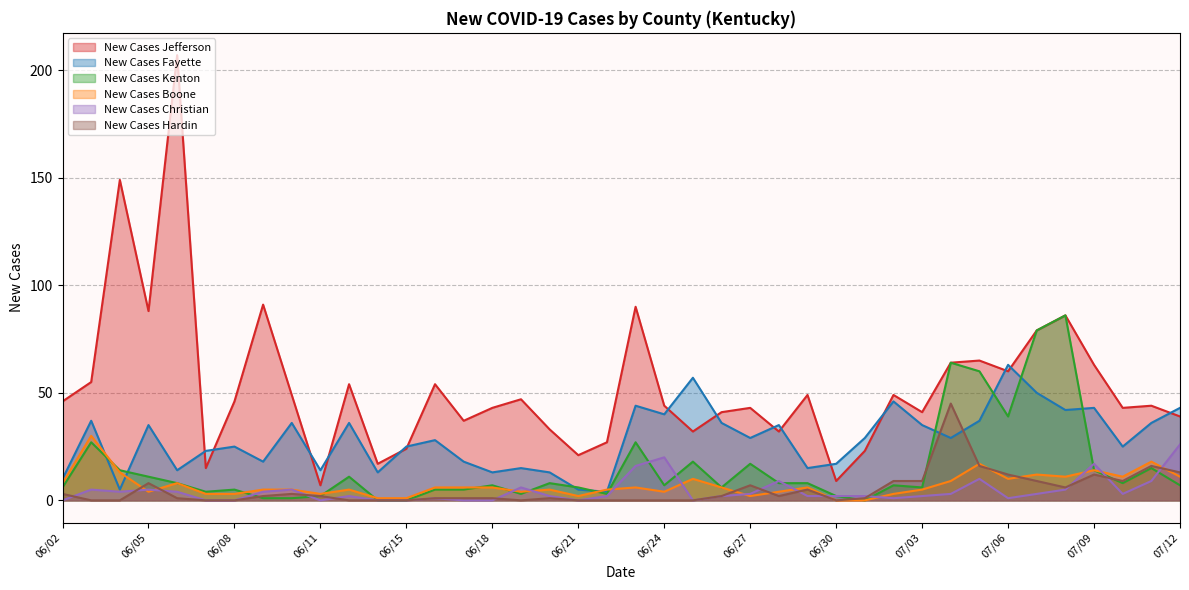

At 07/09, list the series in order from smallest to largest.

New Cases Hardin, New Cases Kenton, New Cases Boone, New Cases Christian, New Cases Fayette, New Cases Jefferson